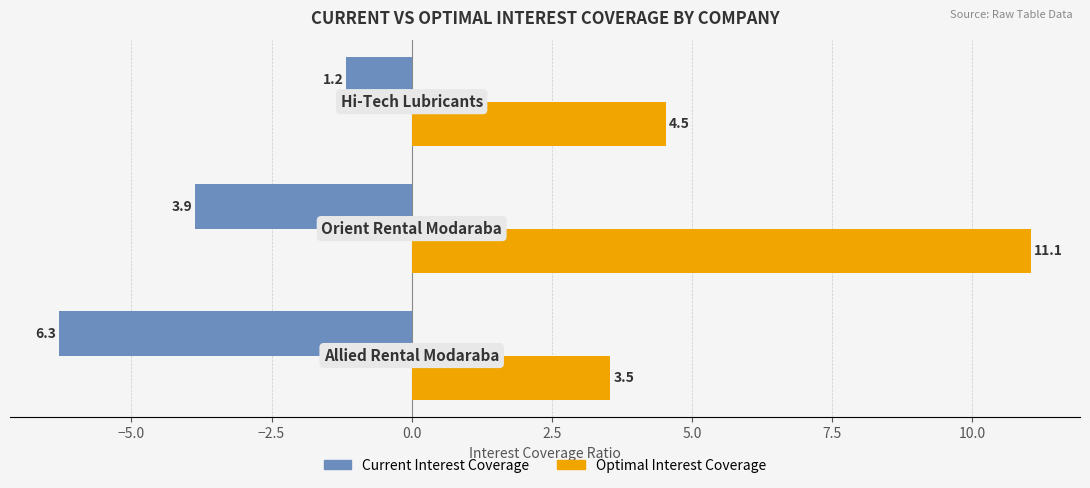

Rank the series by their average value, from highest to lowest.

Optimal Interest Coverage, Current Interest Coverage